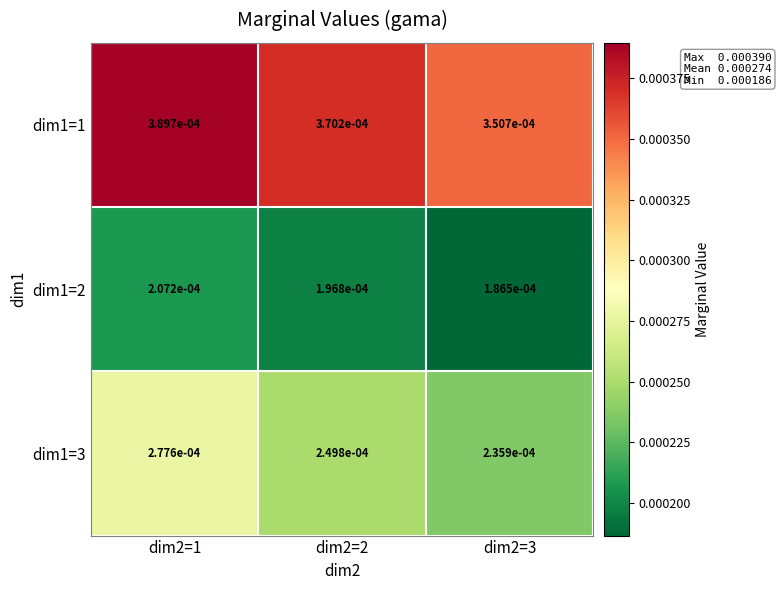

Which label corresponds to the largest value in the chart?

dim2=1